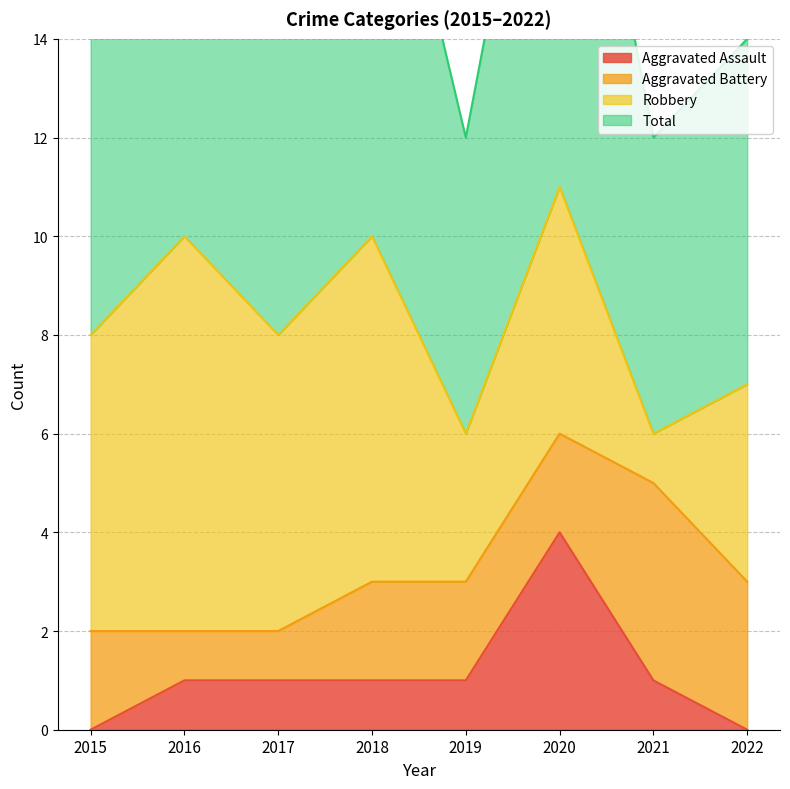

What is the value of the Total point at the 5th from the left?

6